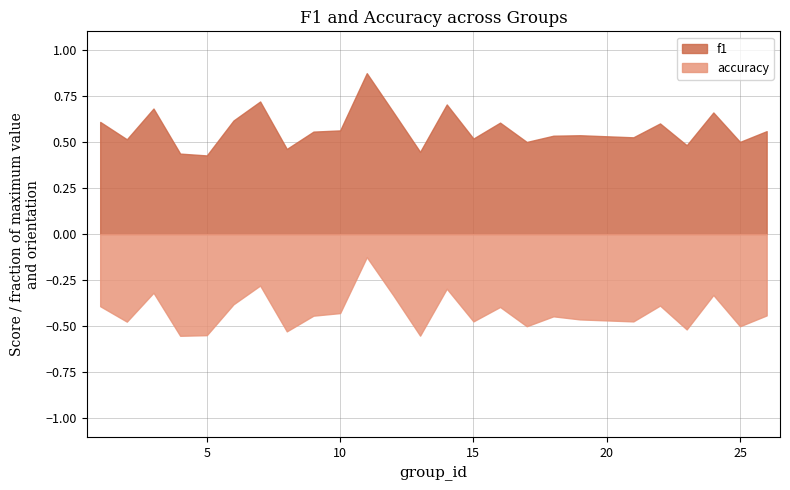

True or false: f1 and accuracy intersect in this chart.

False